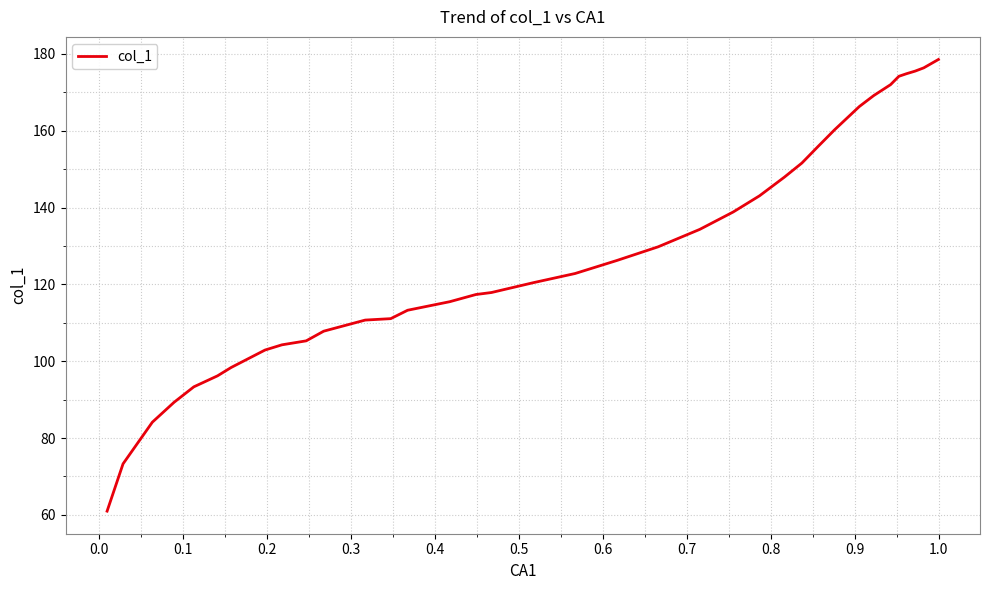

What is the difference between the maximum and minimum values?

117.6